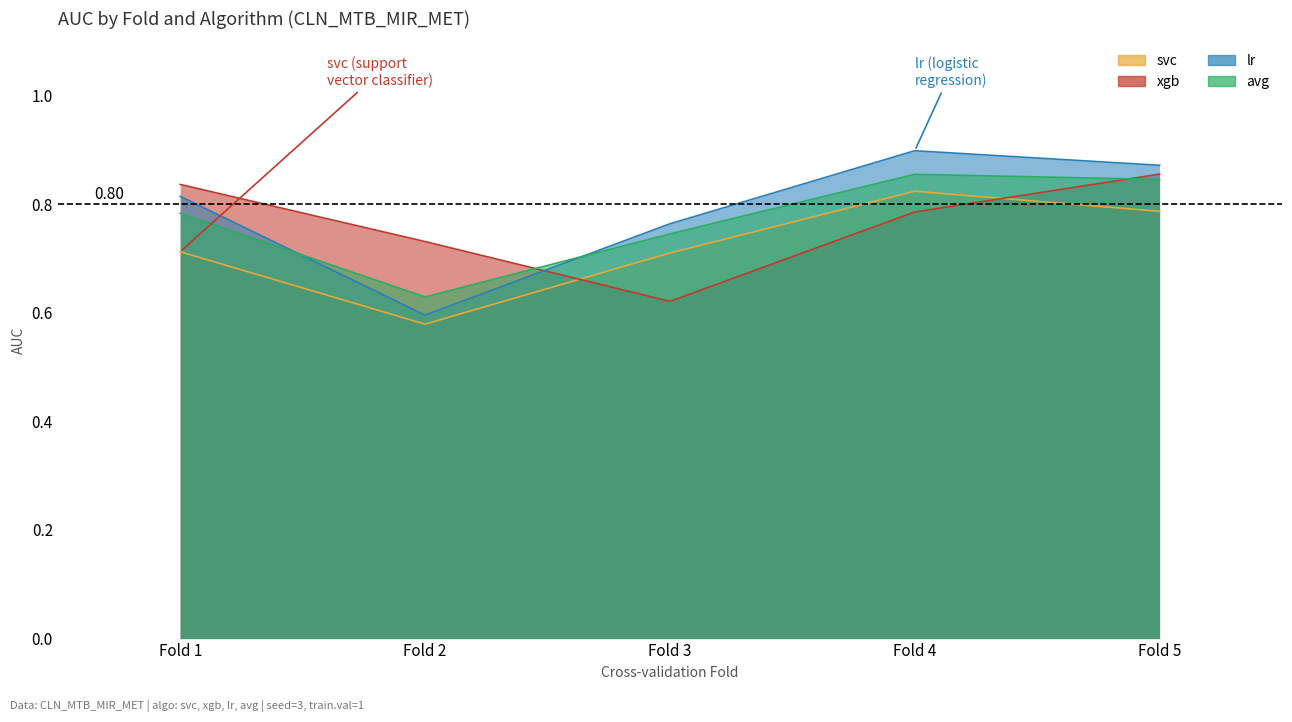

What is the difference between the maximum and minimum values in the lr series?

0.3